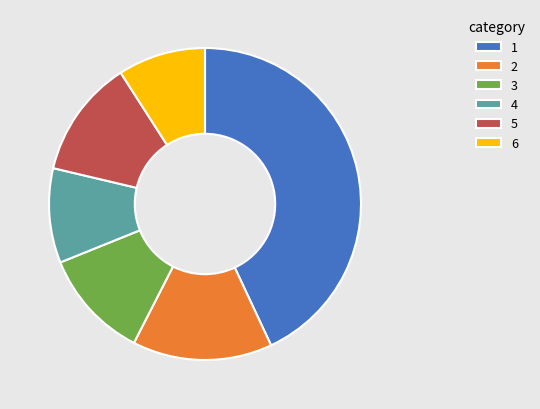

What is the largest slice in the pie chart?

1